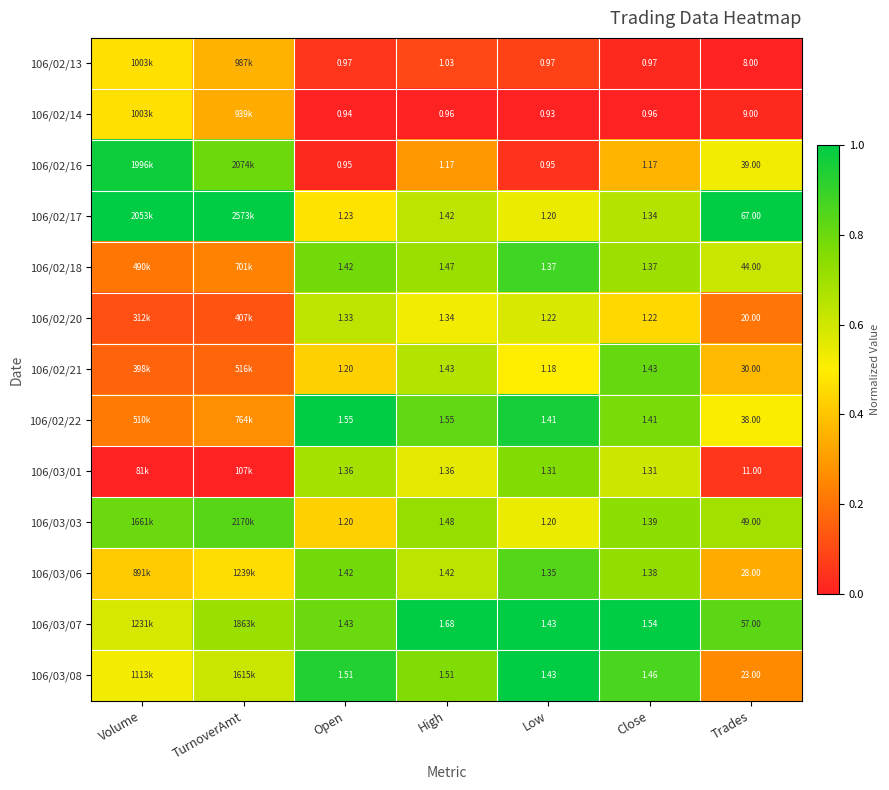

Is the value of 106/02/14 at Trades greater than the value of 106/02/17 at High?

Yes